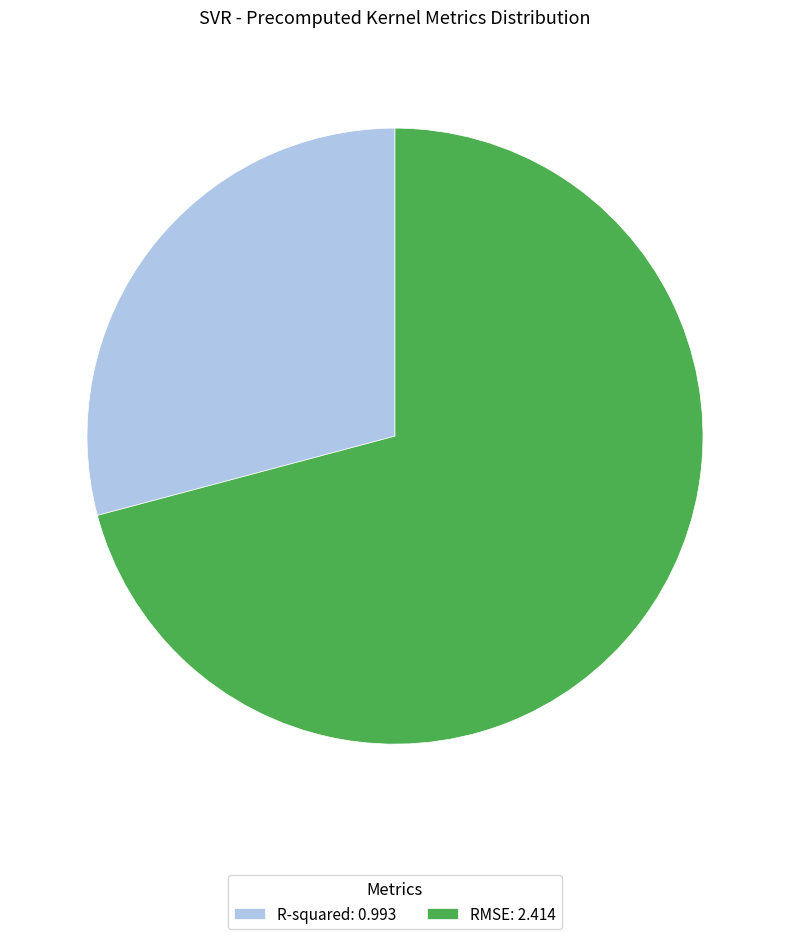

Combined, do R-squared: 0.993 and RMSE: 2.414 account for over 50%?

Yes